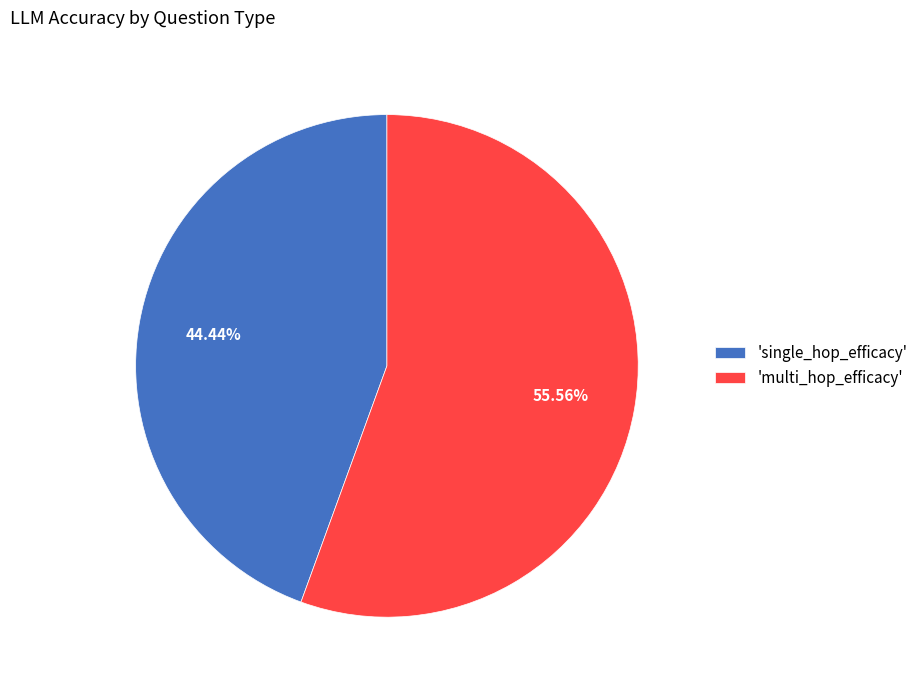

Is there a majority slice in this chart?

Yes